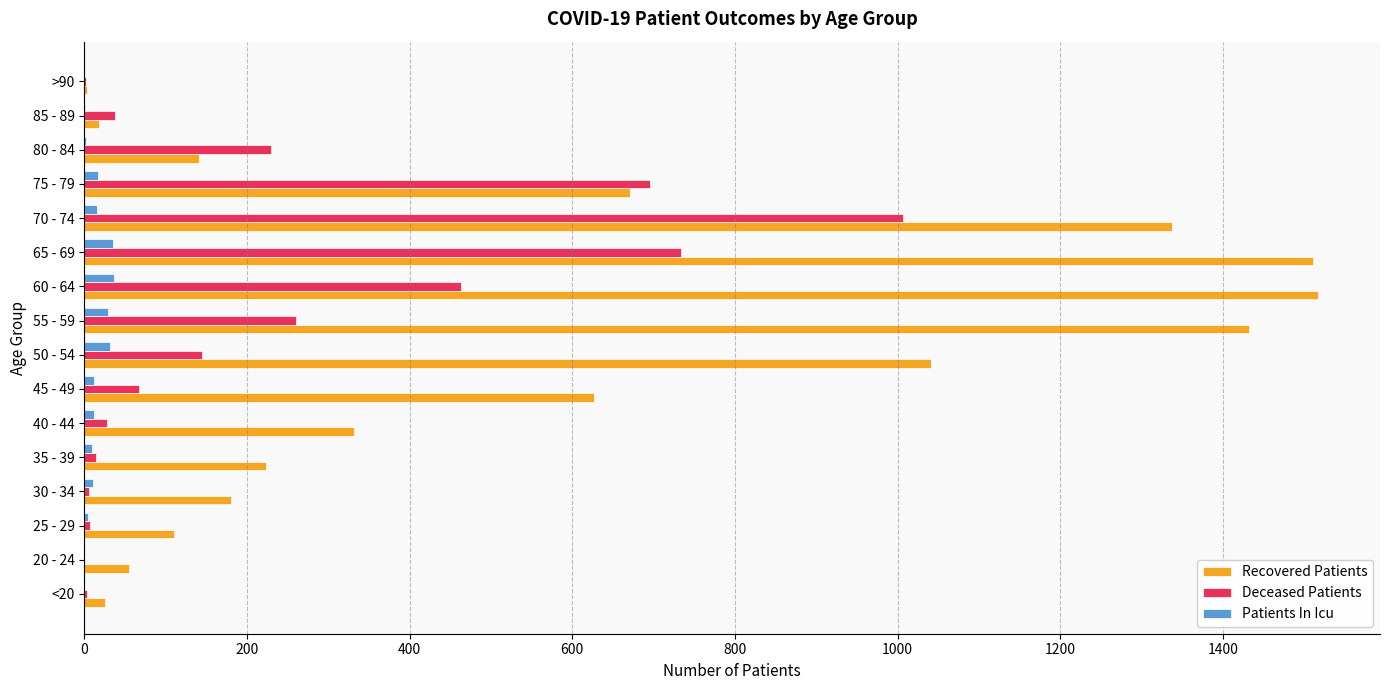

At which category is the sum across all series the highest?

70 - 74